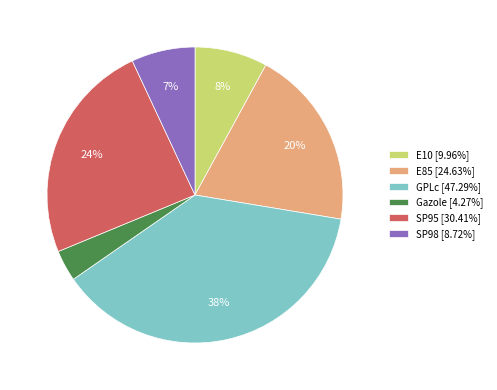

Does any single category account for the majority?

No